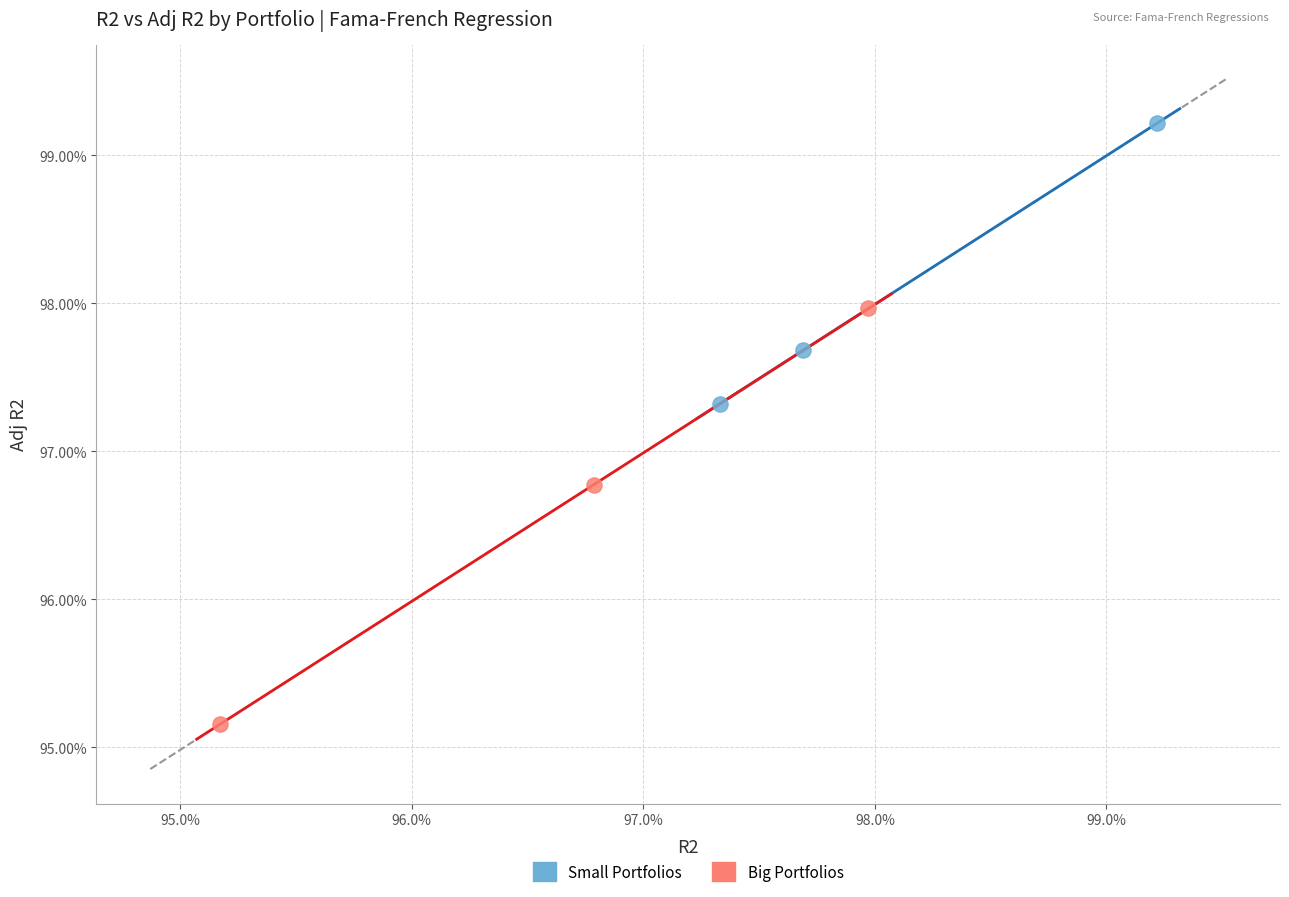

Which series reaches the minimum Y coordinate?

Big Portfolios